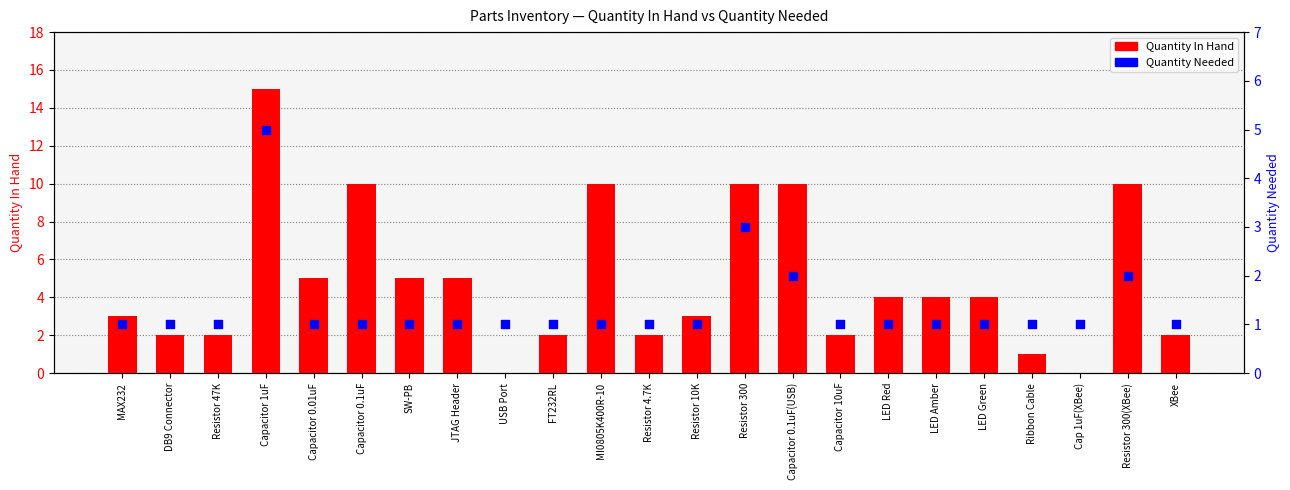

What is the total value across all series at XBee?

3